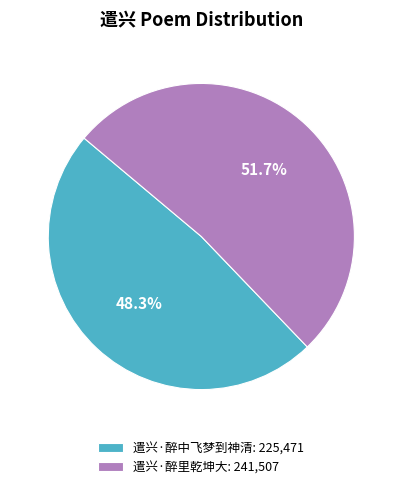

How much of the chart is everything except 遣兴·醉里乾坤大?

48.3%